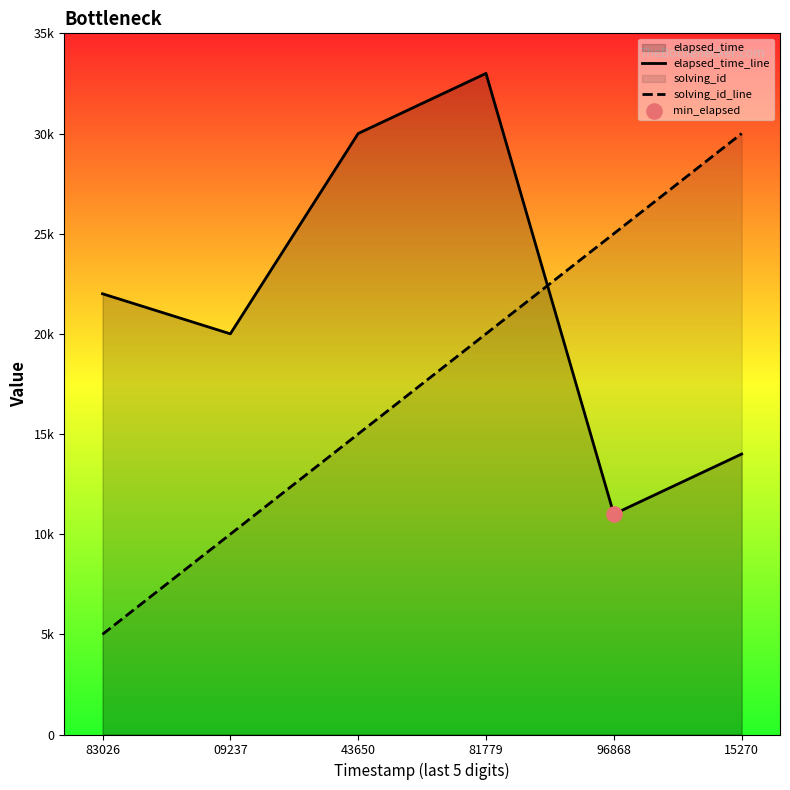

Which series has the largest total across all categories?

elapsed_time_line